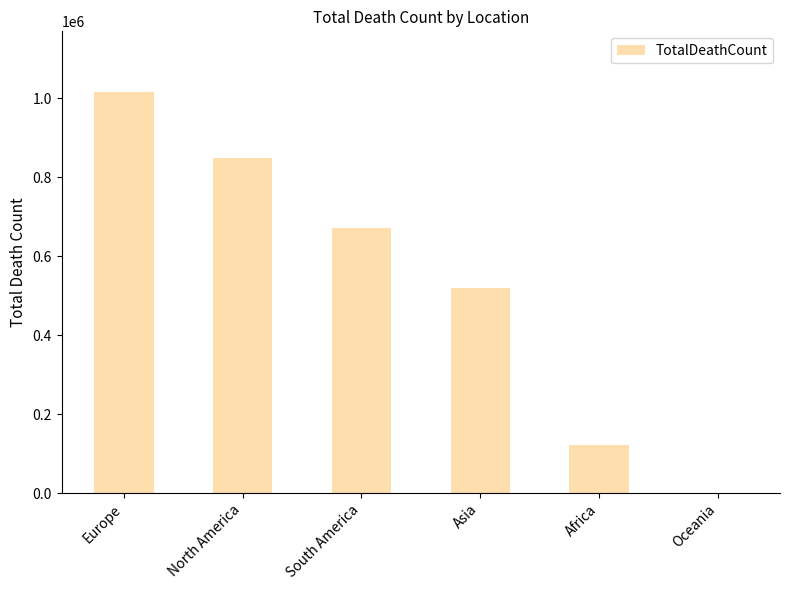

How many data points does each series have?

6